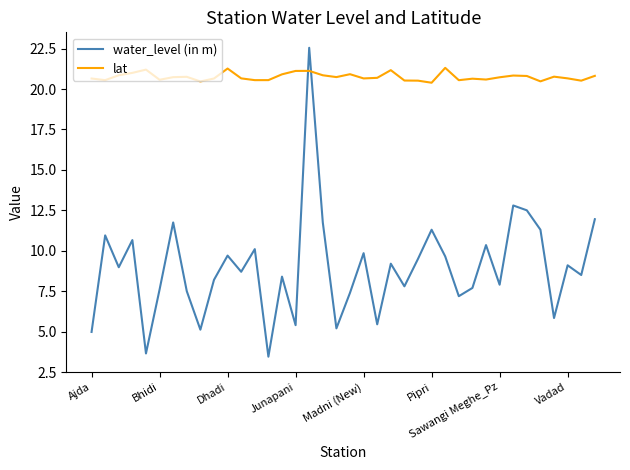

Is this an area chart (filled region under the line)?

No